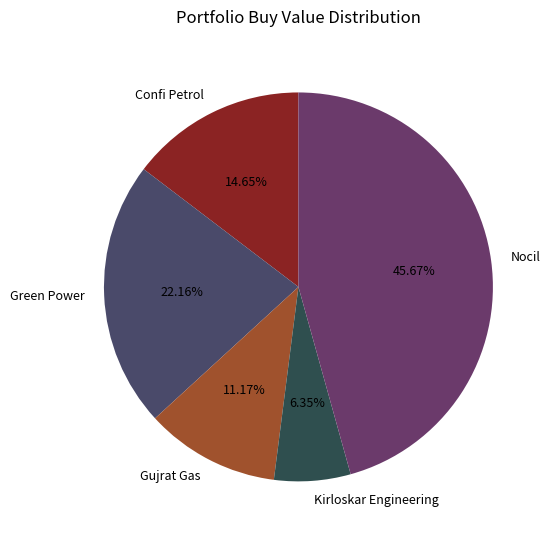

Rank the categories by value from lowest to highest.

Kirloskar Engineering, Gujrat Gas, Confi Petrol, Green Power, Nocil